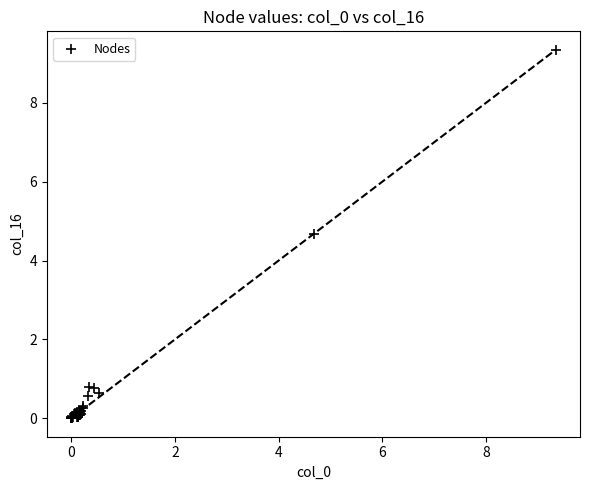

What Y value in the scatter plot is closest to 4?

4.7